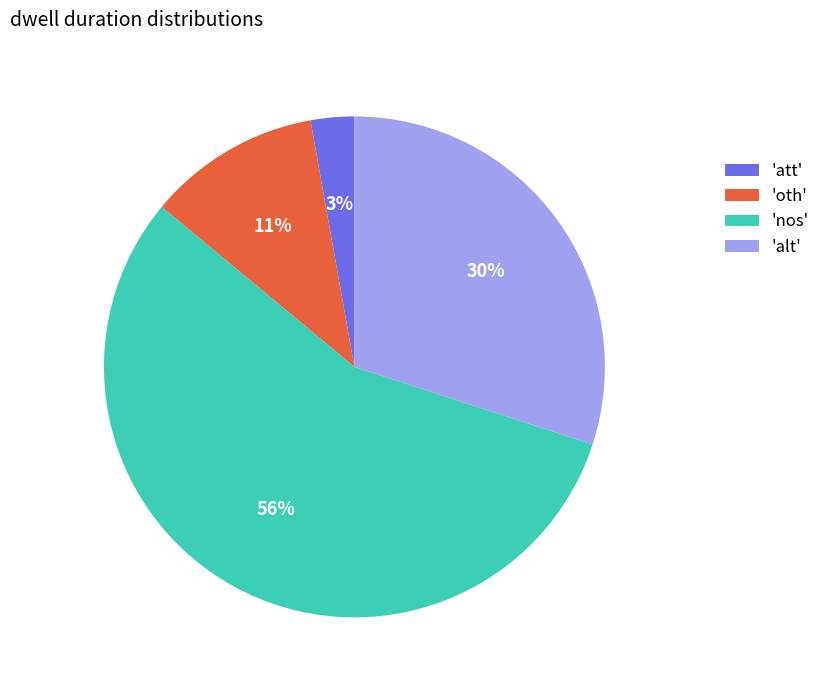

The 'att' slice represents 3% of the pie. True or false?

True